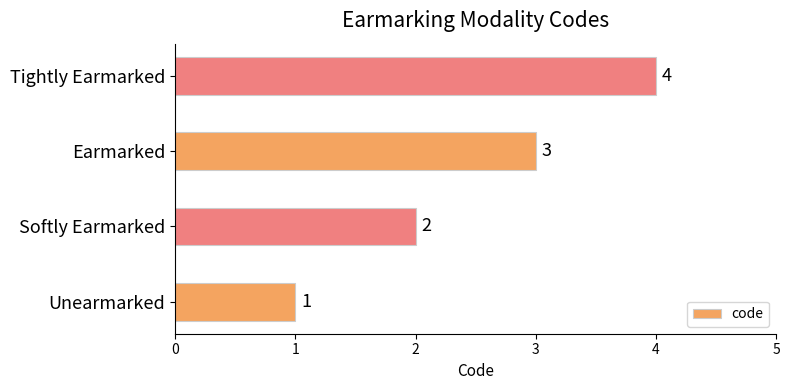

What is the difference between the second highest and minimum values?

2